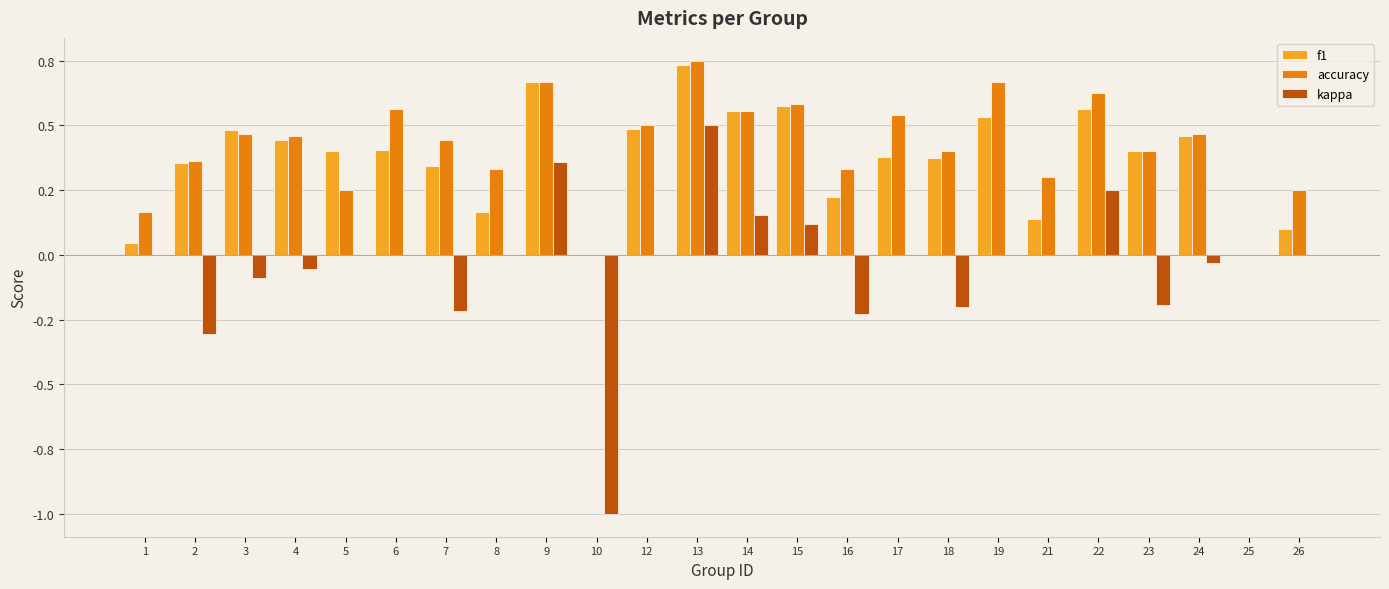

Which series has the widest spread of values?

kappa